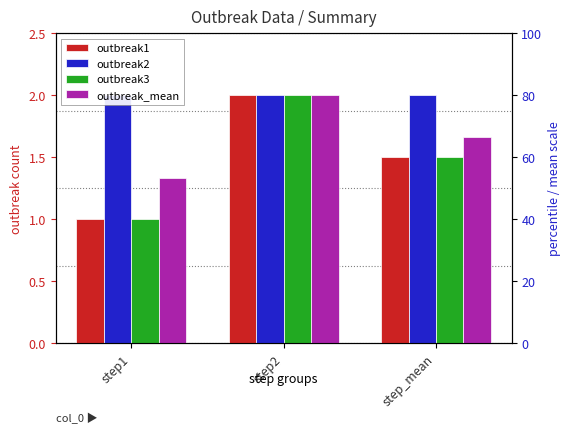

How many groups of bars are there?

3